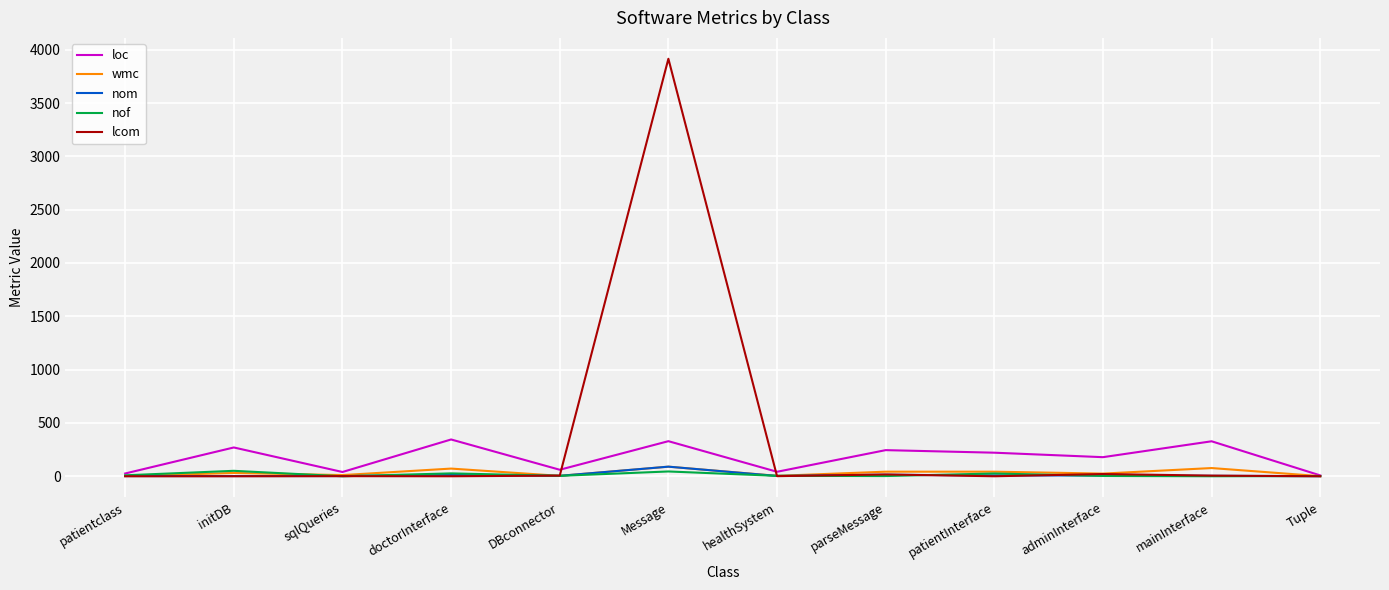

True or false: loc and lcom cross at least once.

True